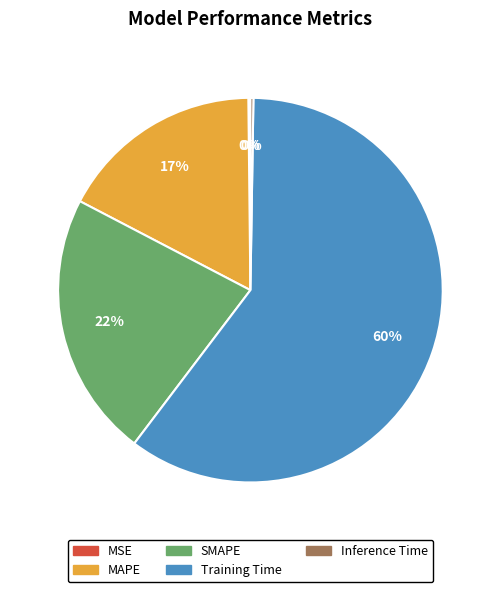

To the nearest percent, what is the difference between the Training Time and SMAPE slice percentages?

38%